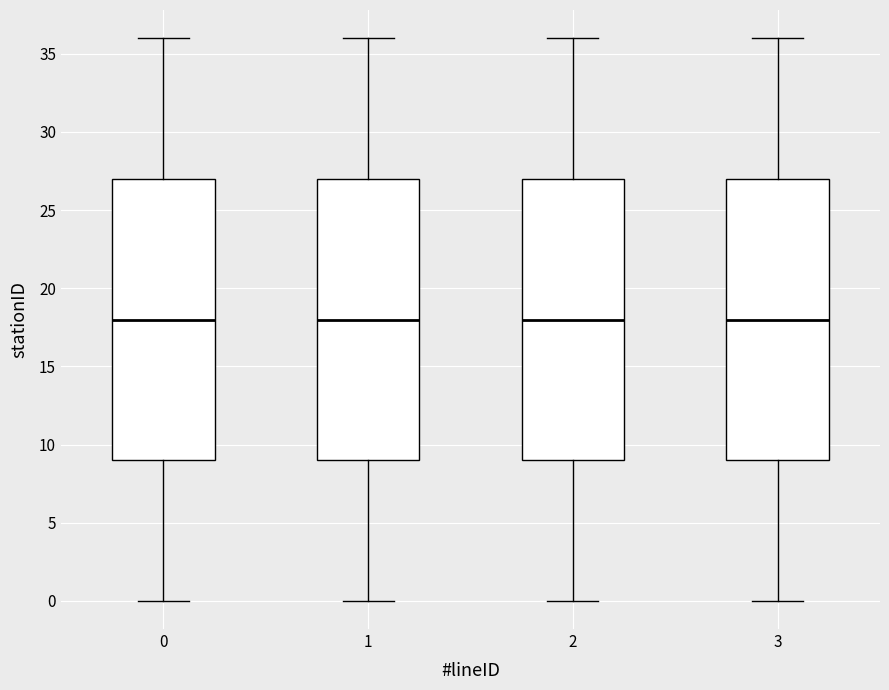

Reading left to right, transcribe this box plot: for each box, give where its median line is, the range the box spans, and where its two whiskers end, as read against the y-axis. The values are not printed on the chart, so give them approximately, as read against the axis.

0: median 18, box 9 to 27, whiskers 0 to 36
1: median 18, box 9 to 27, whiskers 0 to 36
2: median 18, box 9 to 27, whiskers 0 to 36
3: median 18, box 9 to 27, whiskers 0 to 36